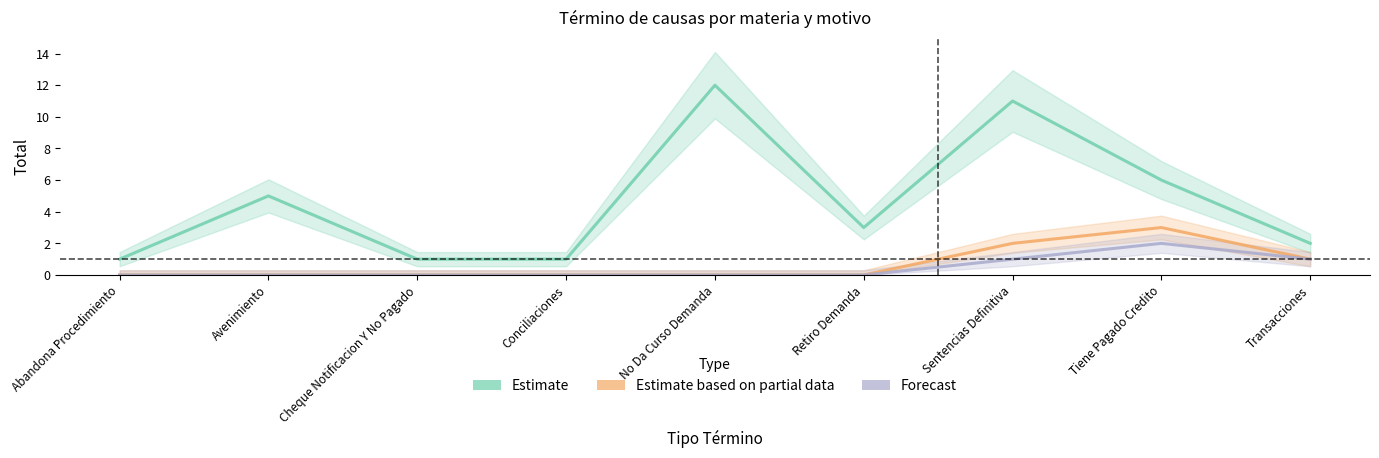

True or false: Estimate and Forecast cross at least once.

False